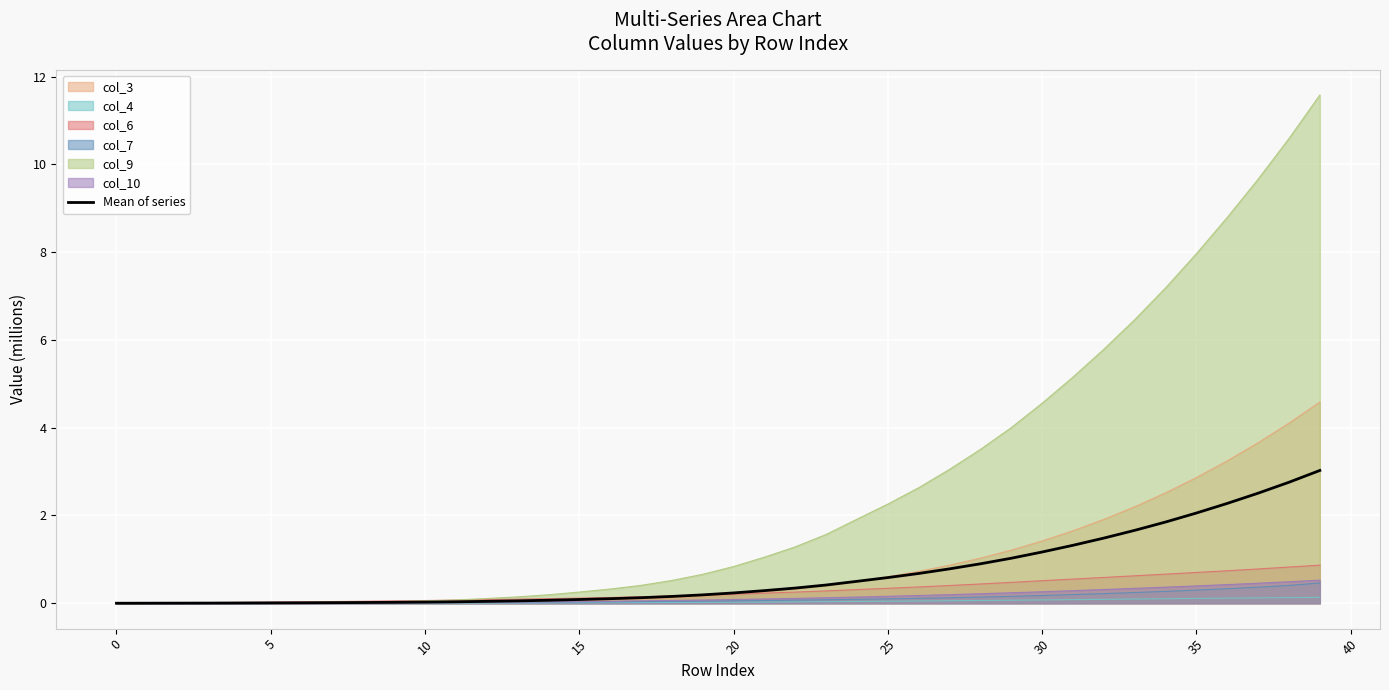

How many distinct data groups are displayed?

7